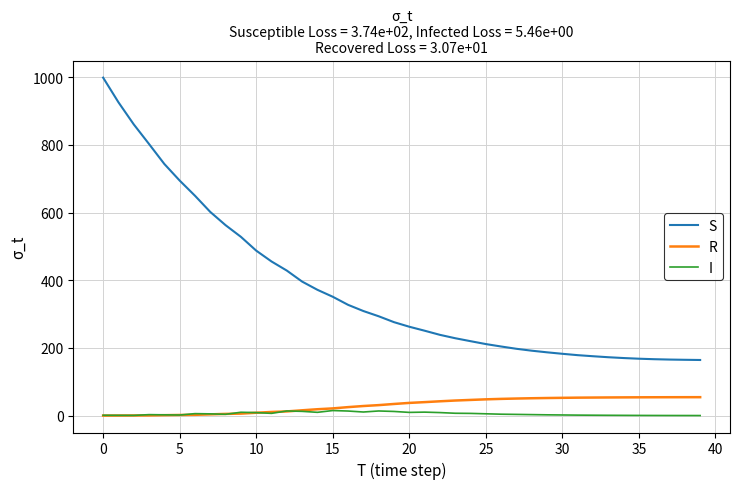

What is the lowest value of the S series?

164.4